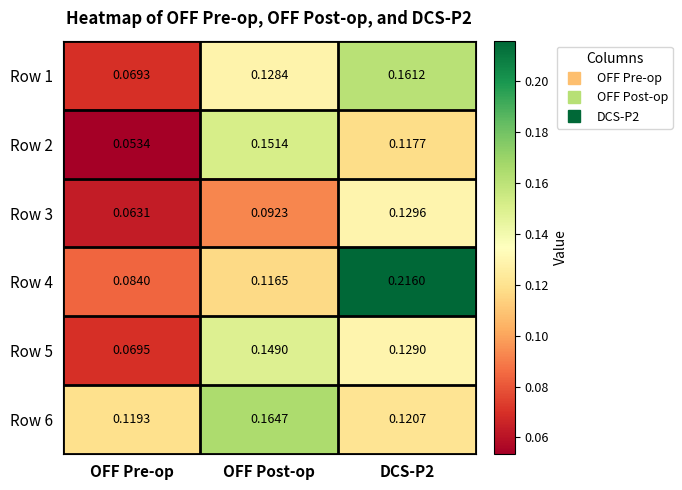

How many distinct data groups are displayed?

6